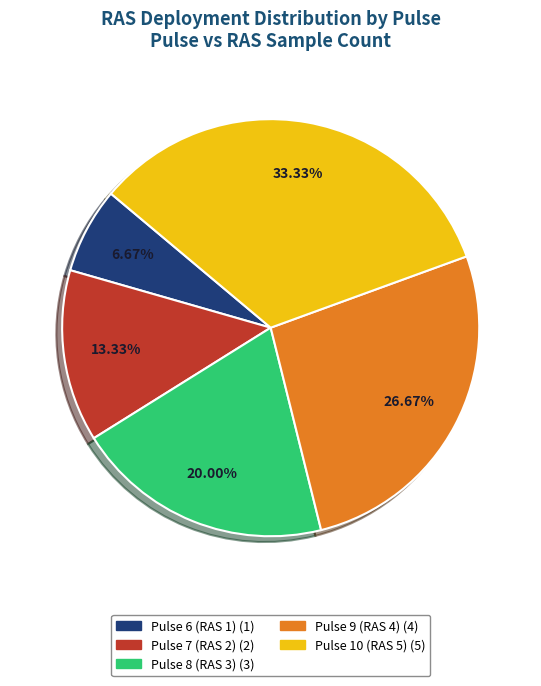

To the nearest percent, what percentage of the pie is Pulse 8 (RAS 3)?

20%